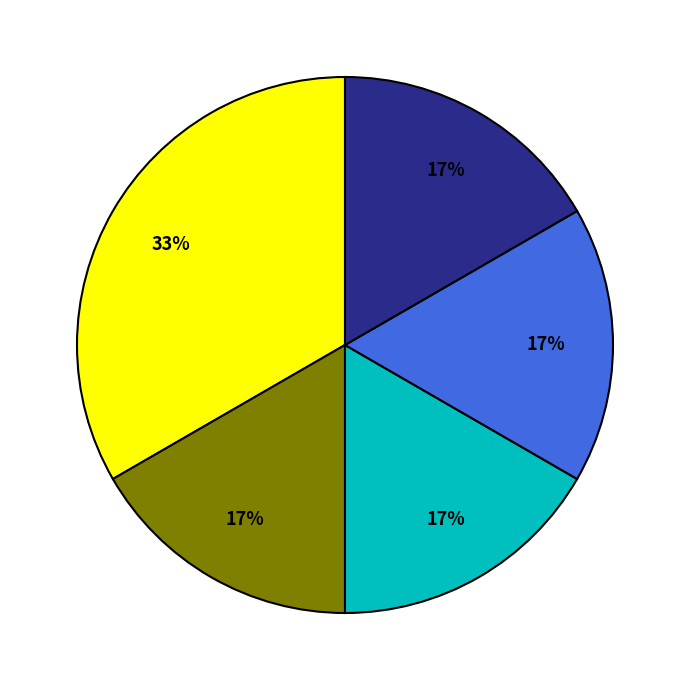

Is there any slice that represents more than half of the pie?

No